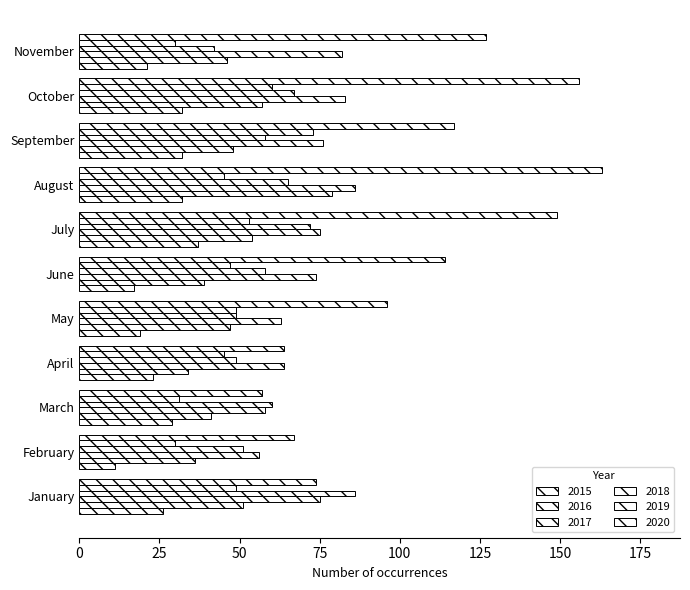

How many values in the 2016 series are below 47?

5